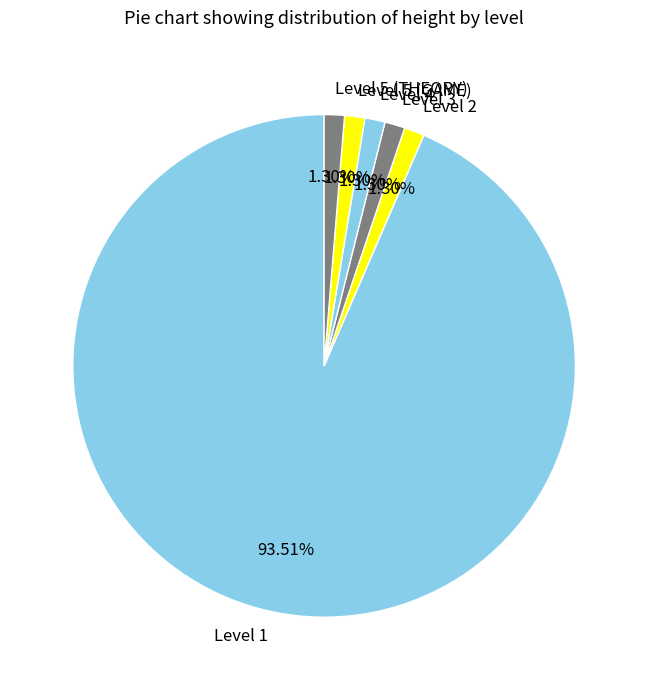

Which slice represents more than half of the pie?

Level 1